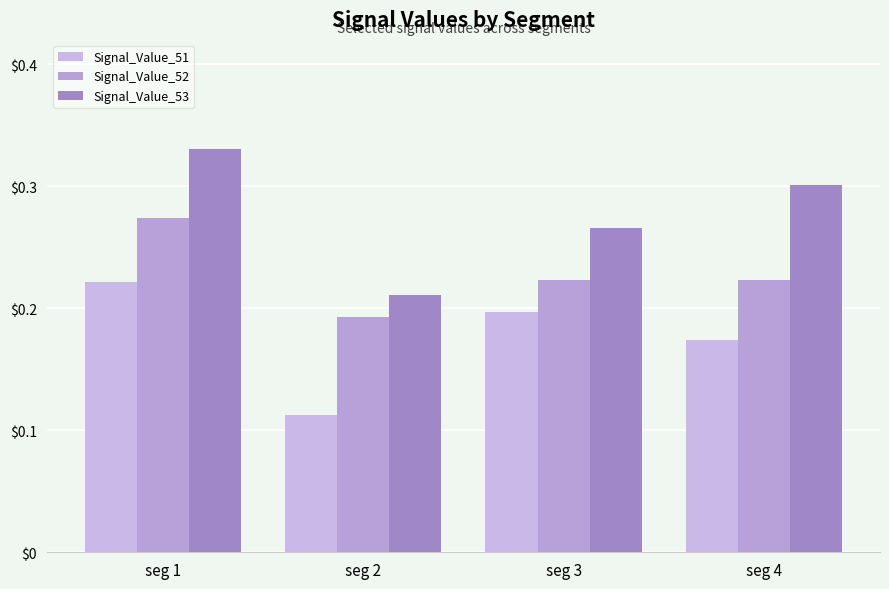

How many Signal_Value_52 values are between 0 and 1?

4